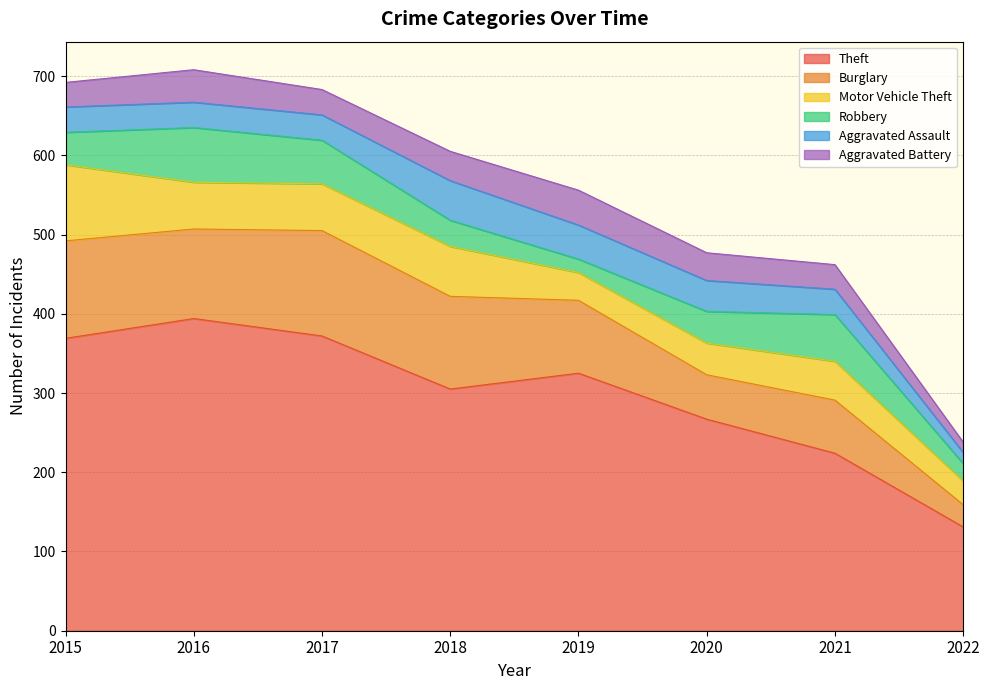

Count the number of categories in the chart.

8